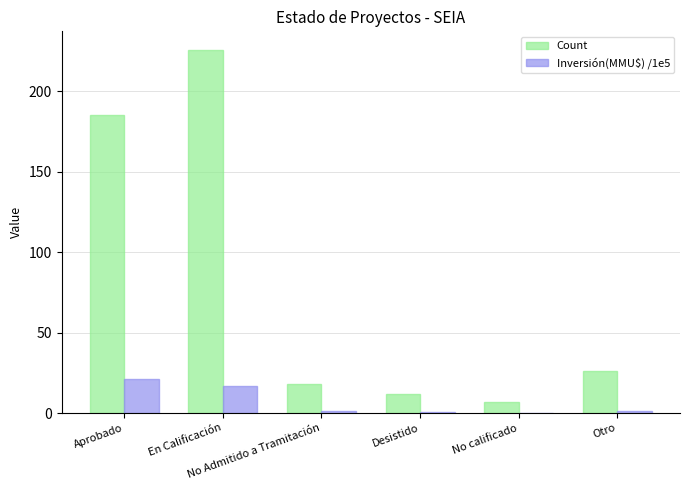

At which label does Inversión(MMU$) /1e5 first exceed 1?

Aprobado